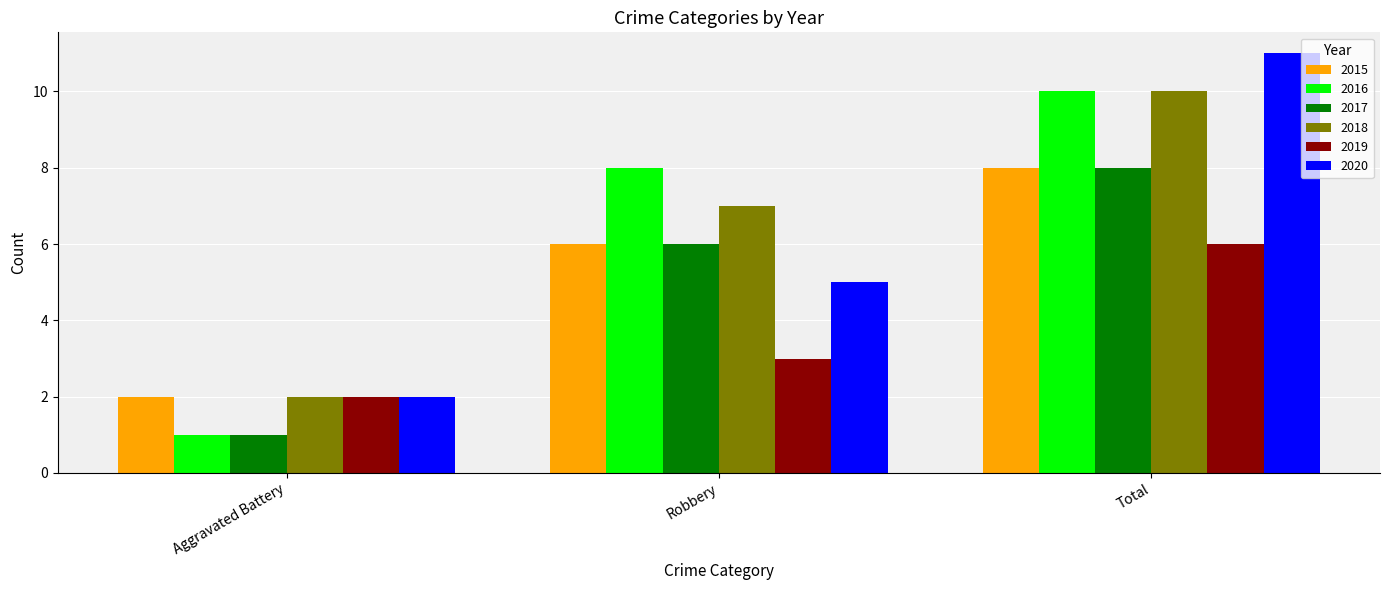

The 2019 series shows 5 at Robbery. True or false?

False